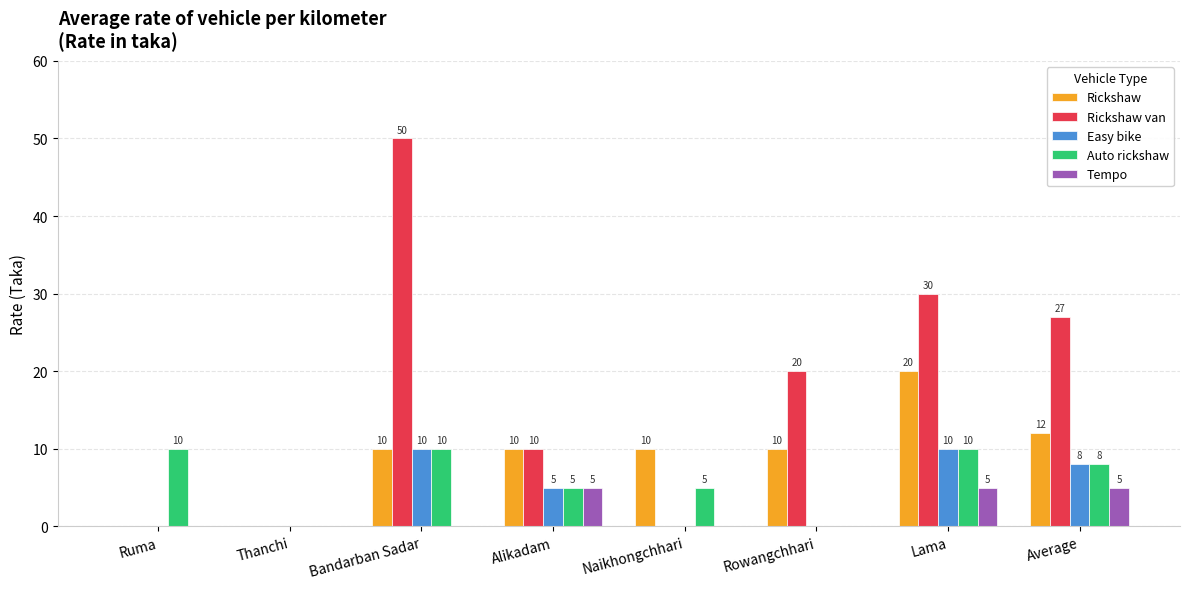

What is the highest value of the Tempo series?

5